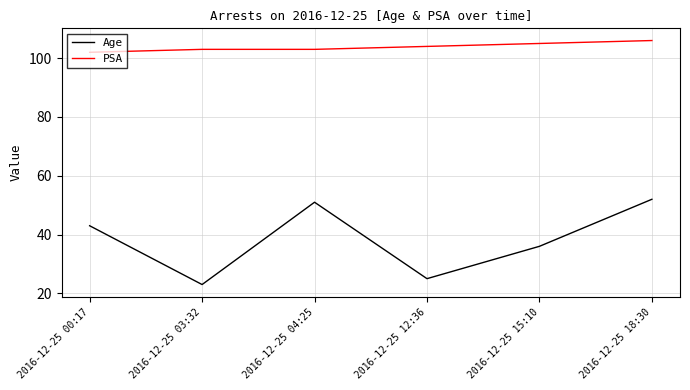

Reading right to left, extract all data points from this chart.

Age: 52	36	25	51	23	43
PSA: 106	105	104	103	103	102